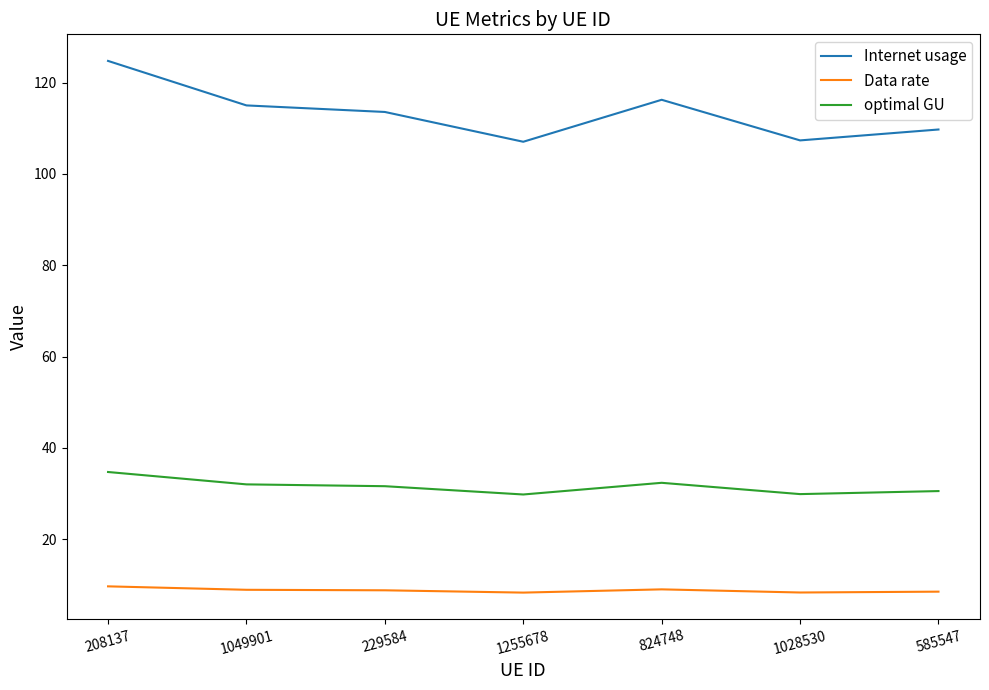

What position from the left is 1255678?

4